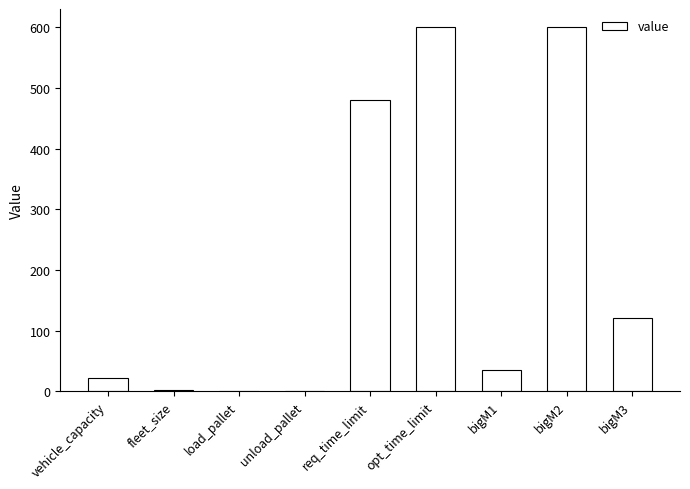

How many series are shown in this chart?

1